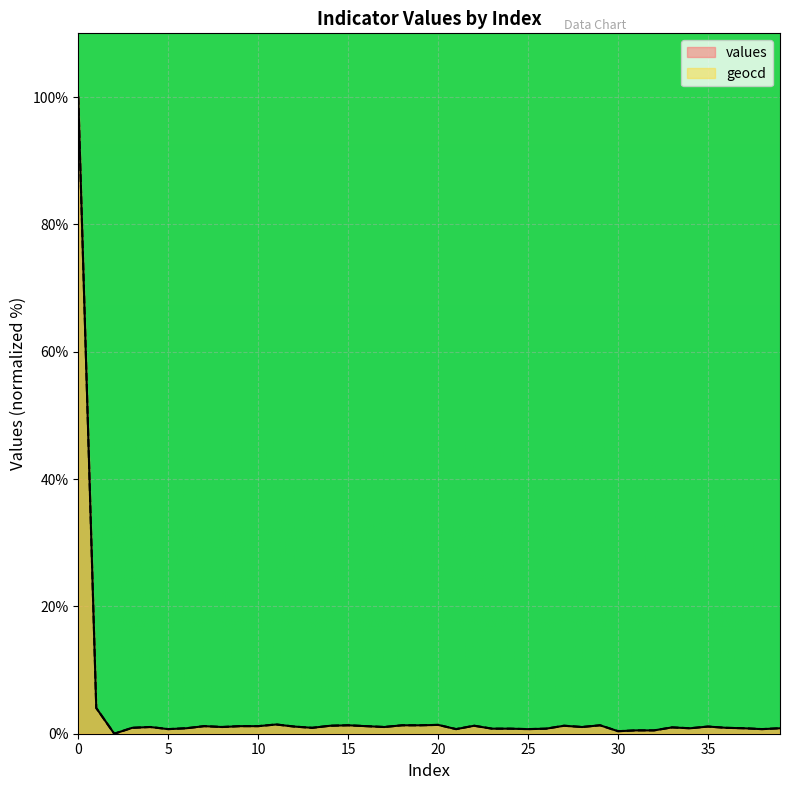

What are all the series names shown in the legend?

values, geocd